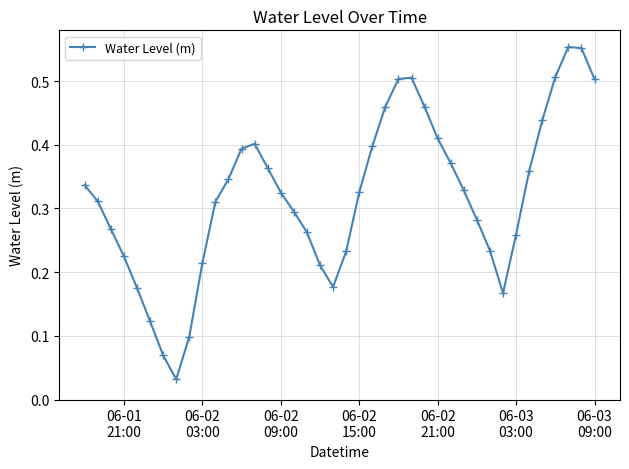

How many interior local peaks (higher than both neighbors) does the data have?

3